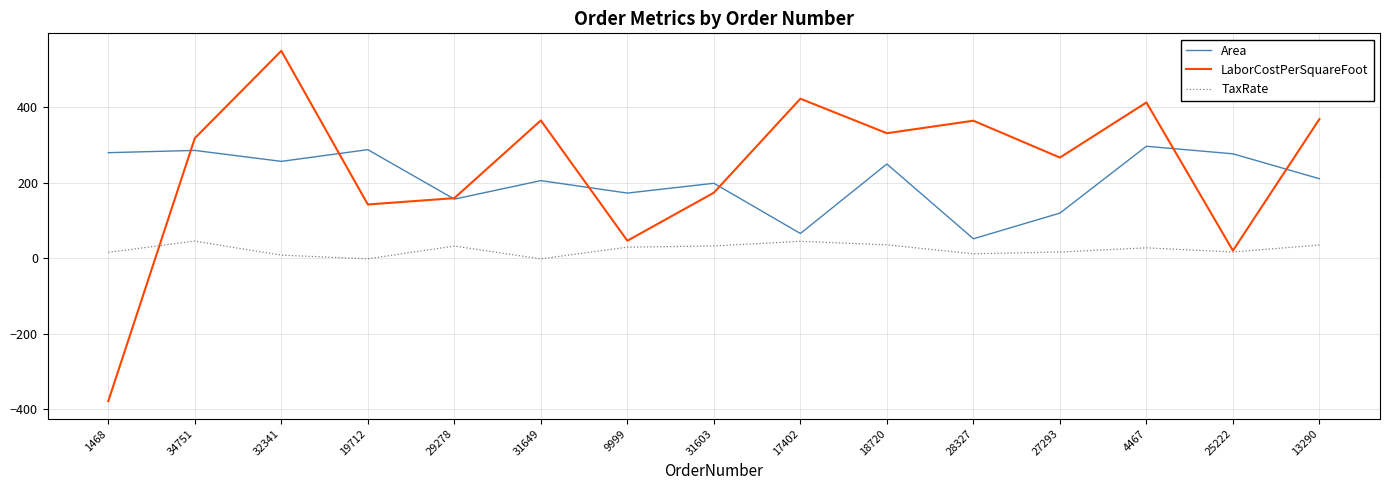

Rank the series by their maximum value, from lowest to highest.

TaxRate, Area, LaborCostPerSquareFoot